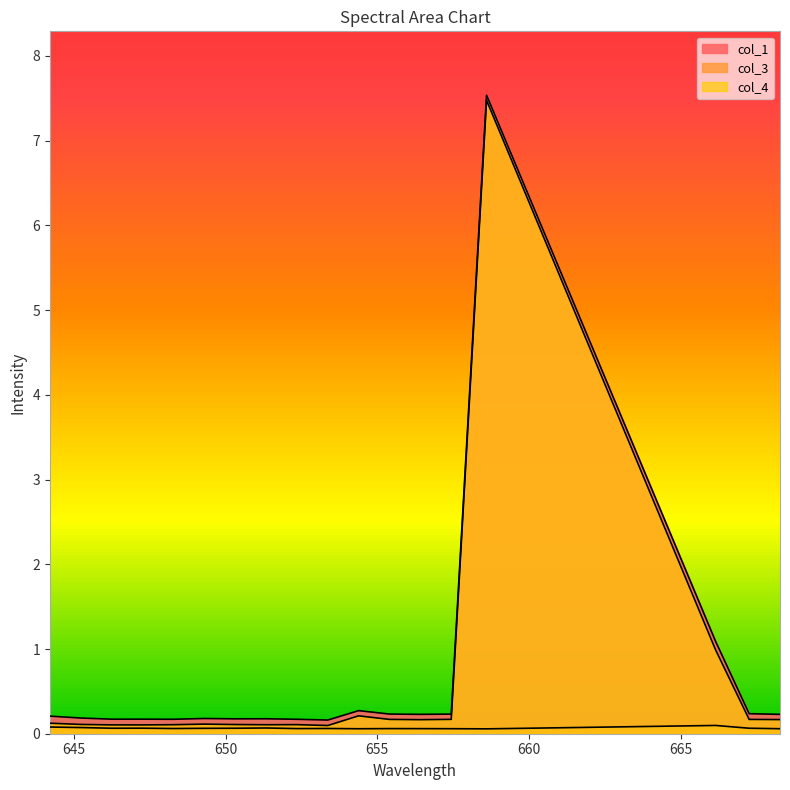

What is the difference between the col_4 values at 656.418 and 666.157?

0.8